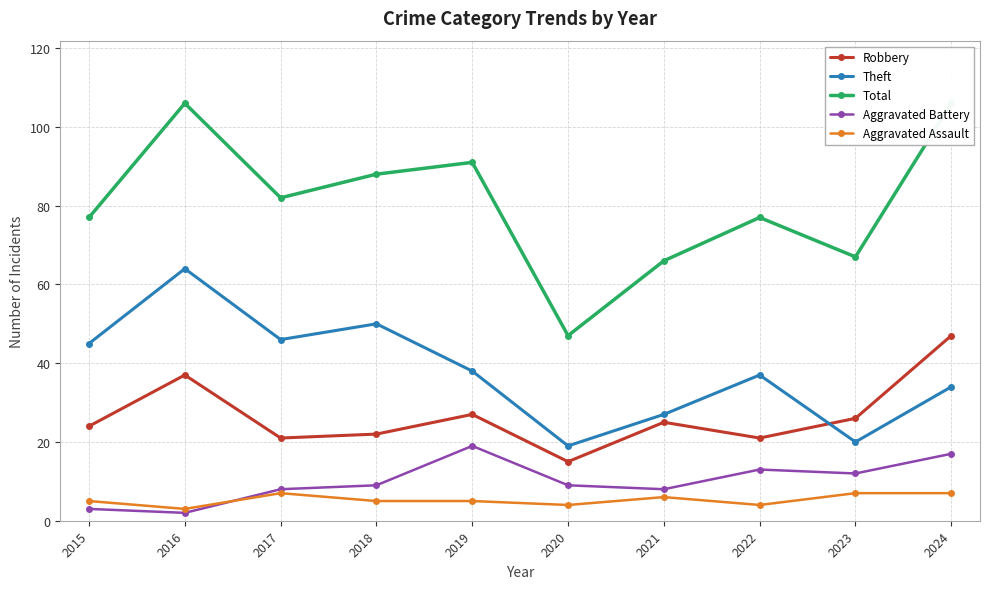

Between 2017 and 2020, which series saw the biggest shift?

Total